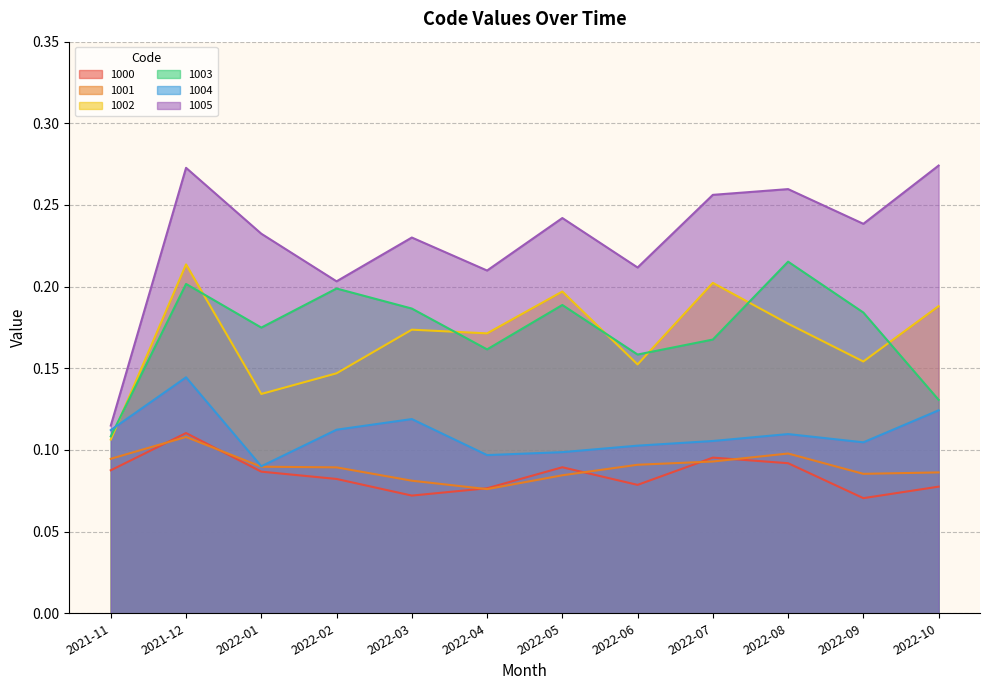

What is the value of the 1001 point at the 5th from the left?

0.1